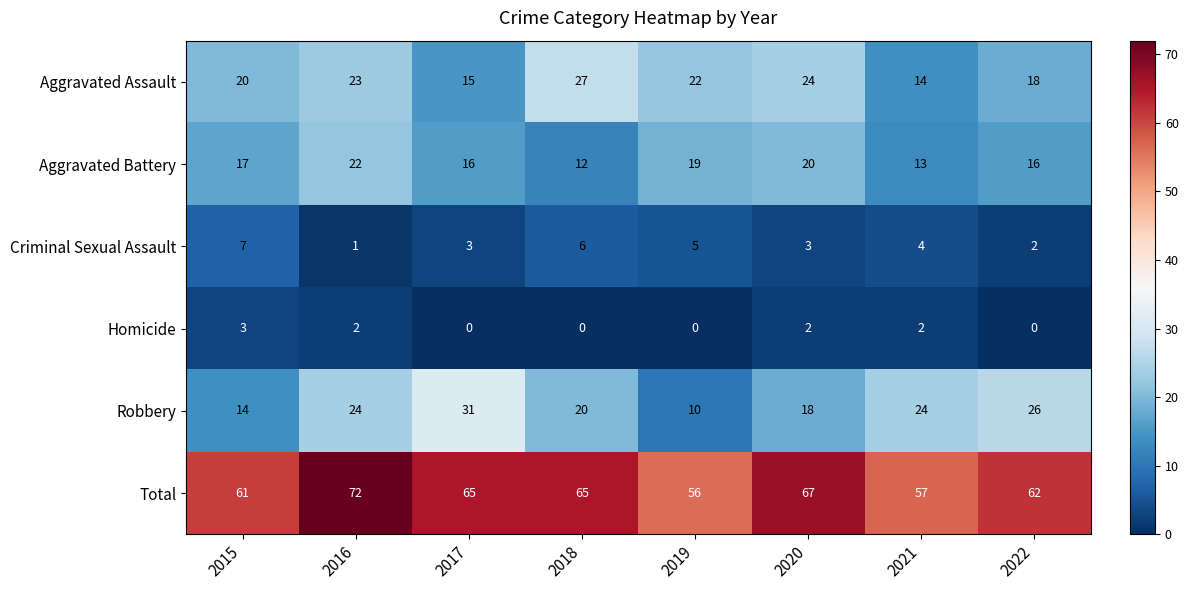

What is the spread (max minus min) of values at 2021?

55